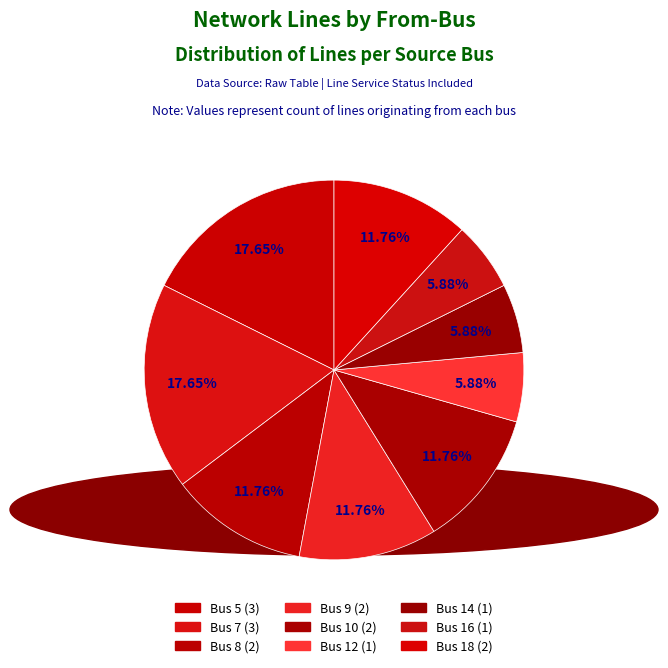

Rank the categories by value from highest to lowest.

Bus 5, Bus 7, Bus 8, Bus 9, Bus 10, Bus 18, Bus 12, Bus 14, Bus 16